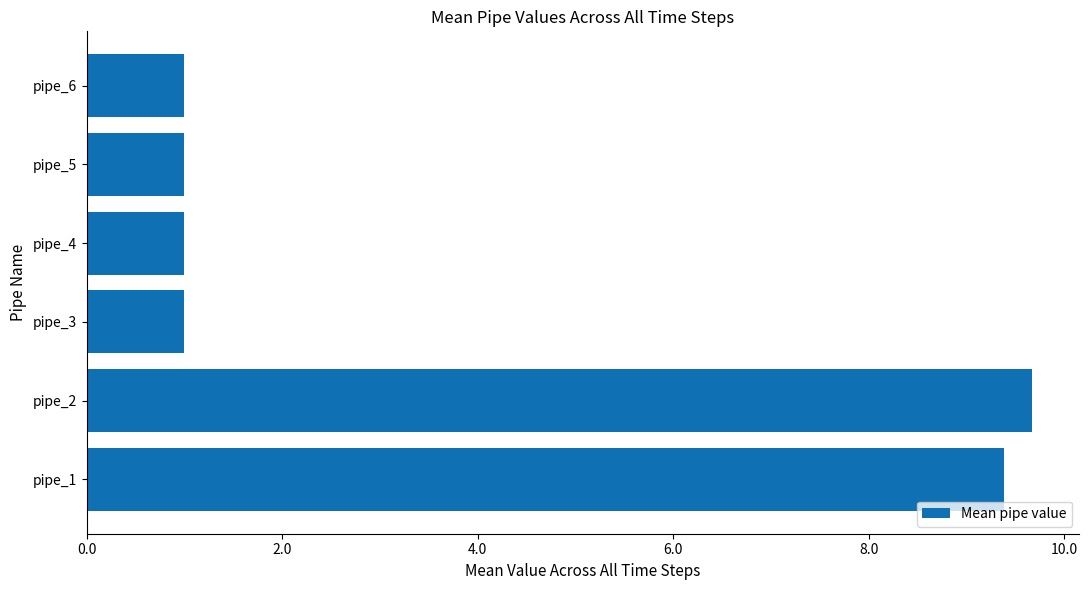

Are the bars grouped side by side (vs. stacked)?

No